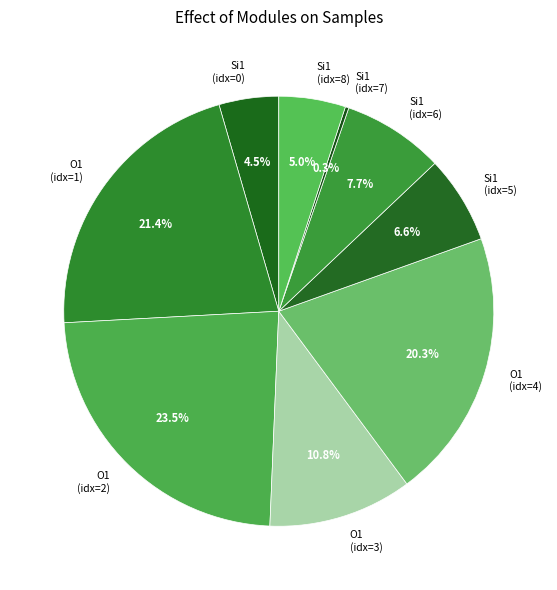

Is there a majority slice in this chart?

No